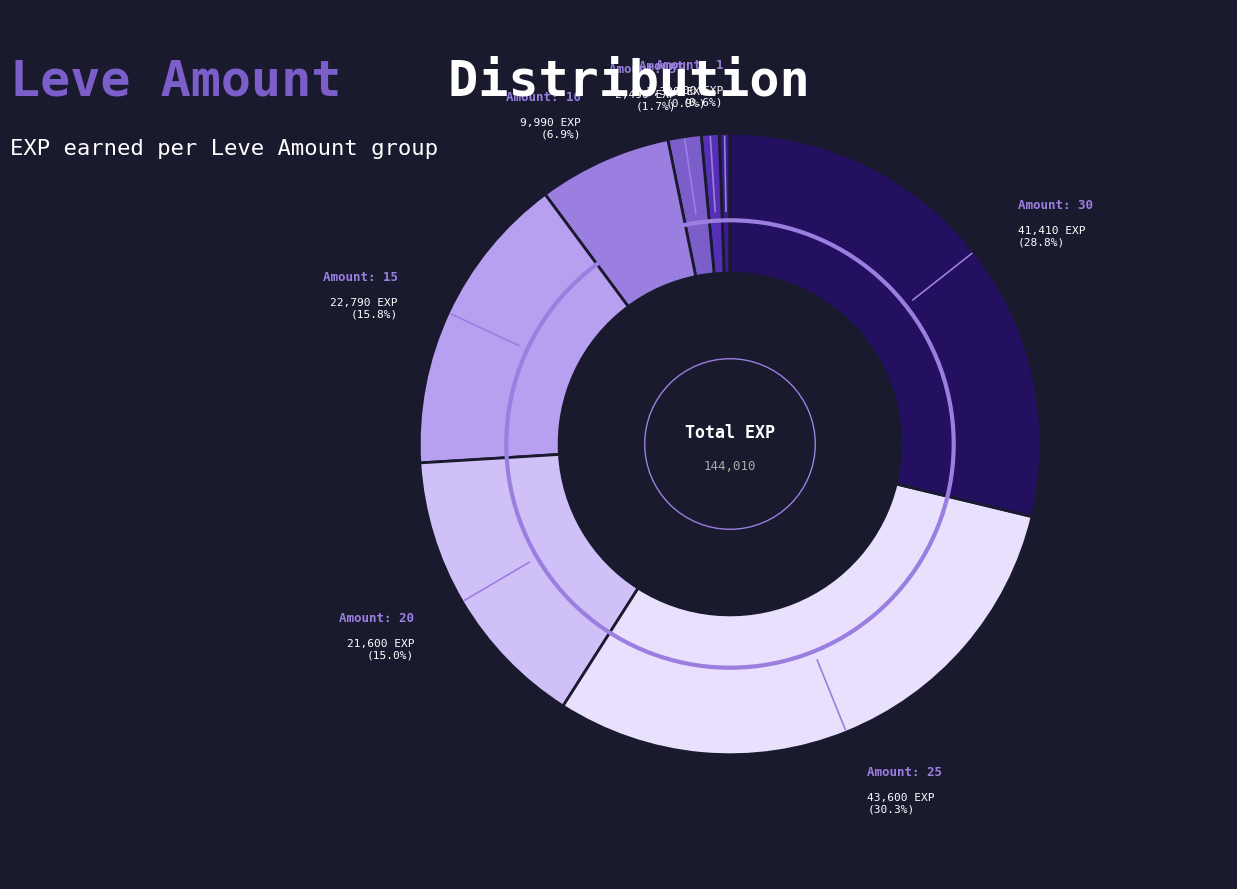

Is there any slice that represents more than half of the pie?

No